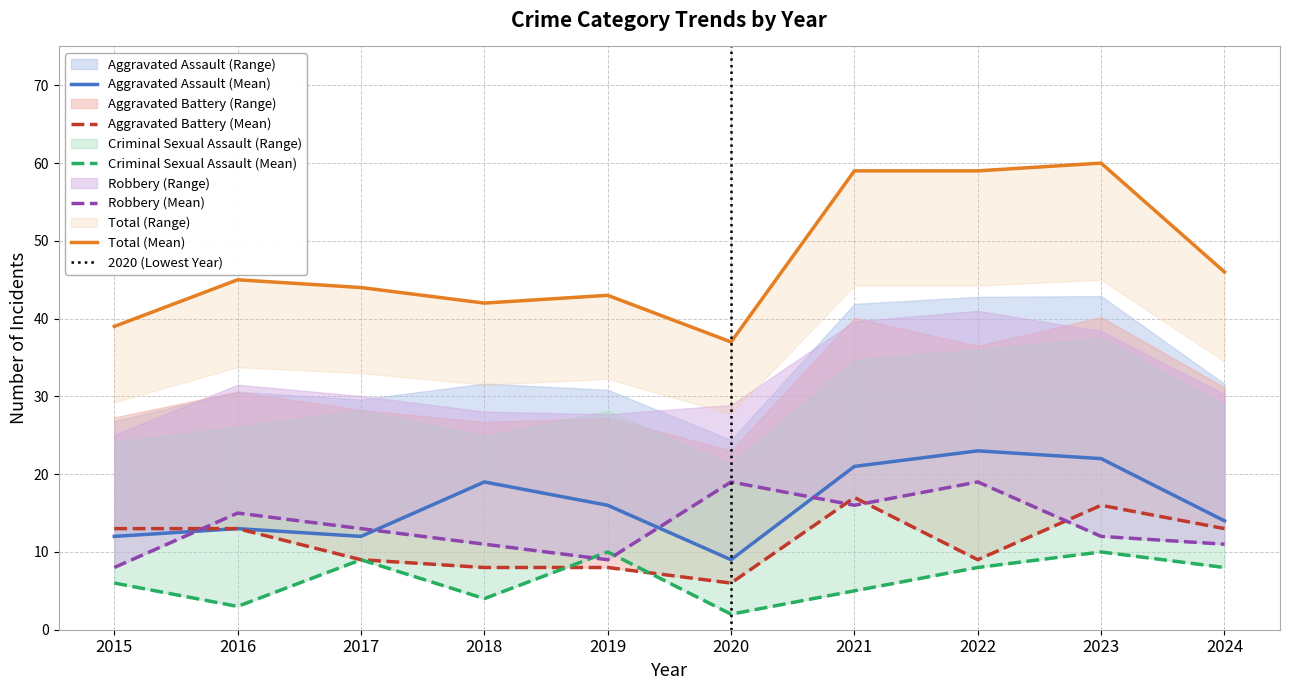

True or false: Aggravated Battery has a value of 14 at 2018.

False